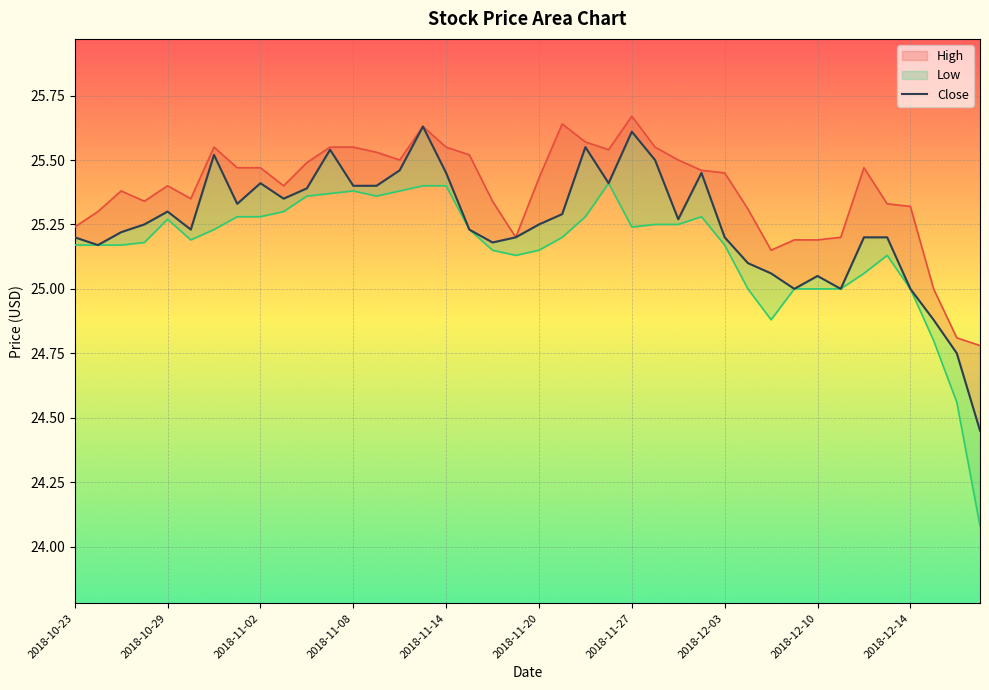

At which category does Low reach its first local valley?

2018-10-30